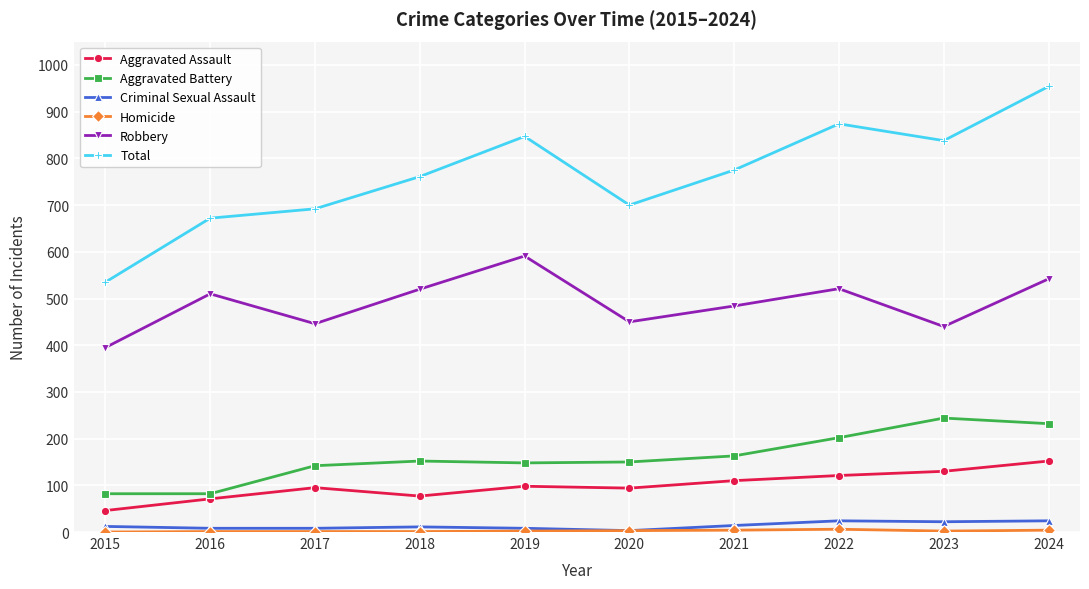

What is the difference between the Aggravated Assault values at 2017 and 2018?

18